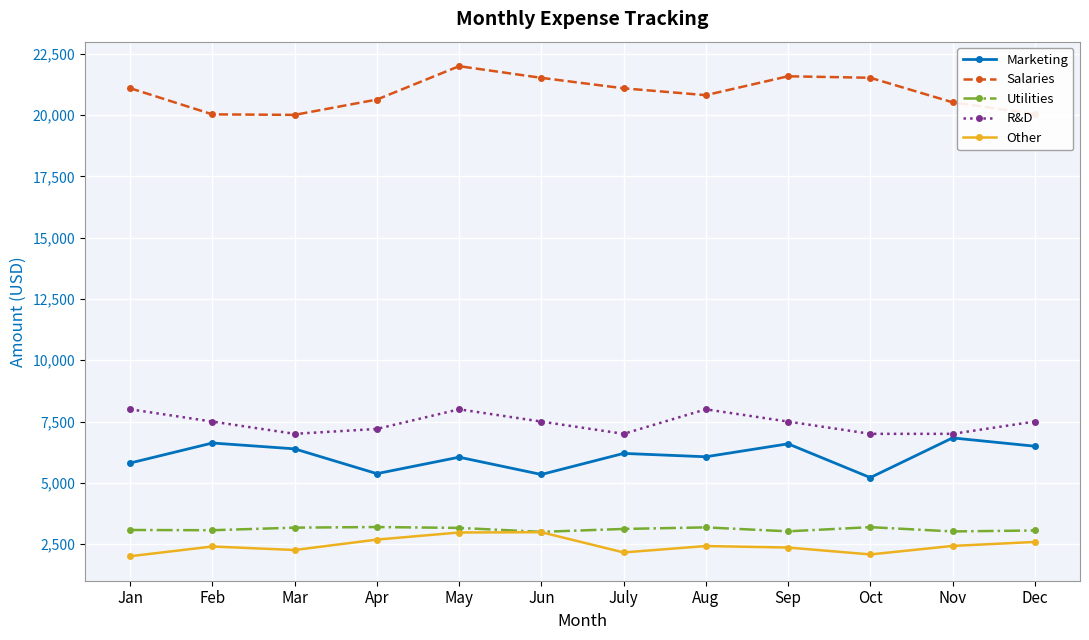

What is the difference between the maximum and minimum values in the Utilities series?

196